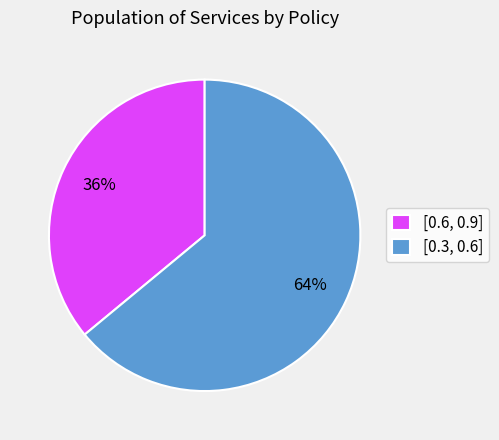

Do [0.6, 0.9] and [0.3, 0.6] together represent more than half of the pie?

Yes